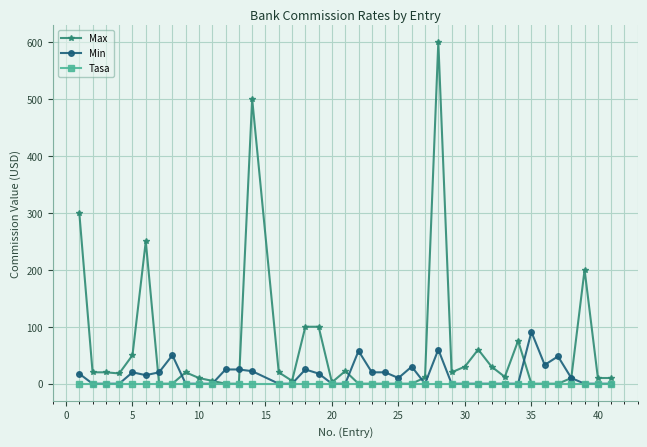

Which series has the largest range (max minus min)?

Max